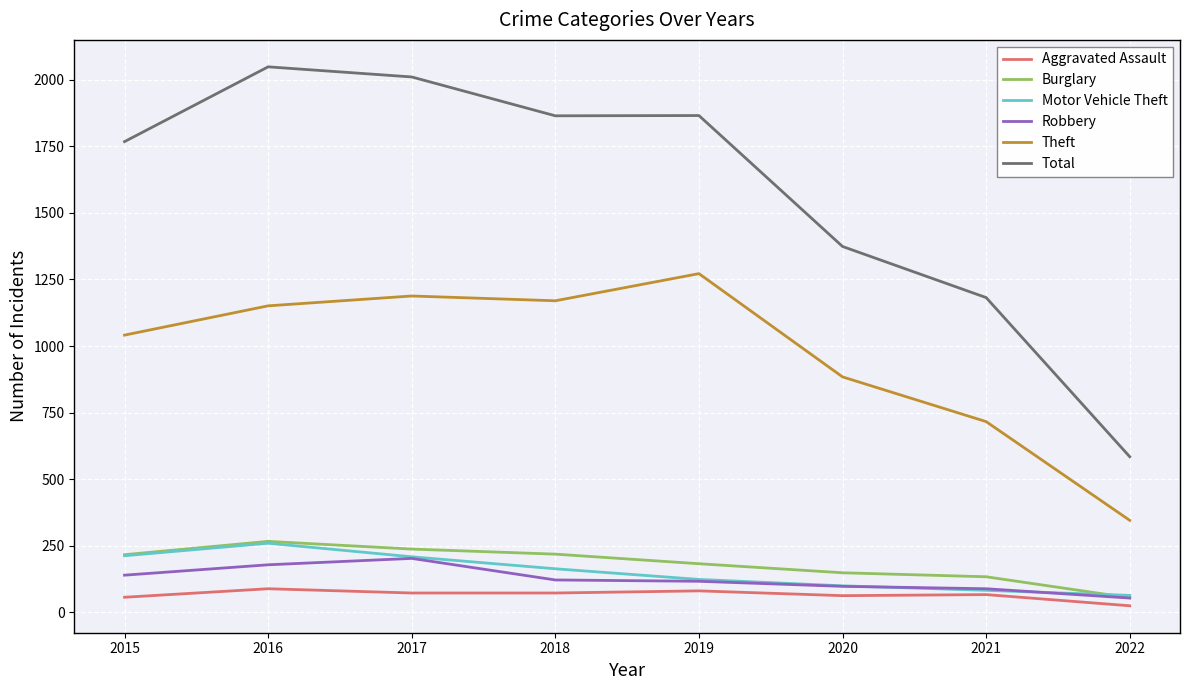

Does the chart display data point markers on the line(s)?

No